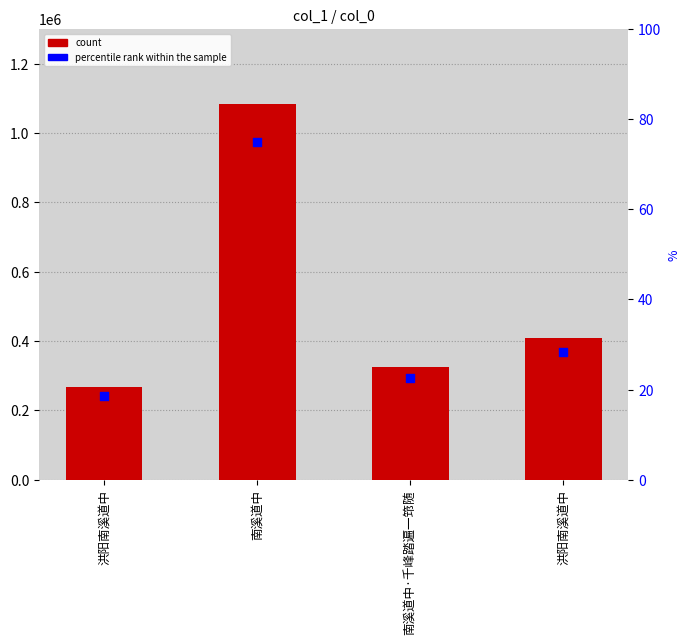

At how many categories does at least one series exceed 953790?

1